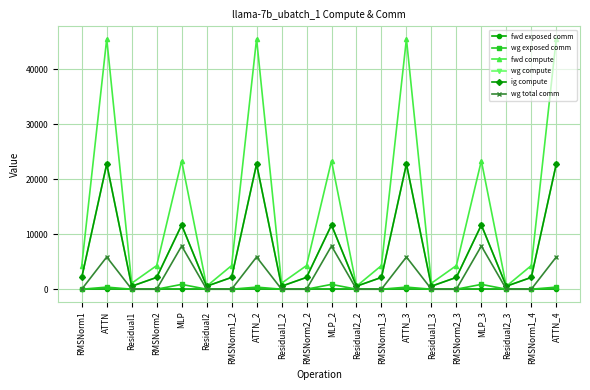

Is it true that wg exposed comm equals 0.0 at Residual1?

True